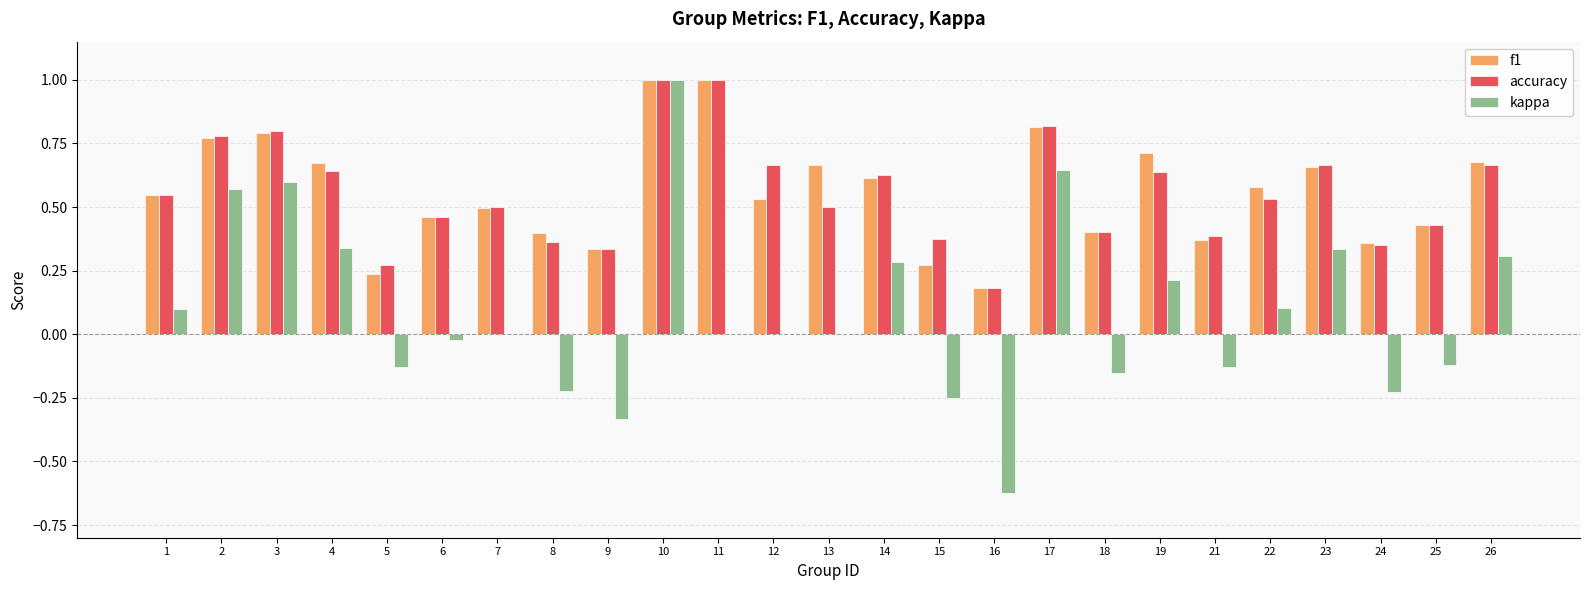

Which series changed the most between 4 and 15?

kappa